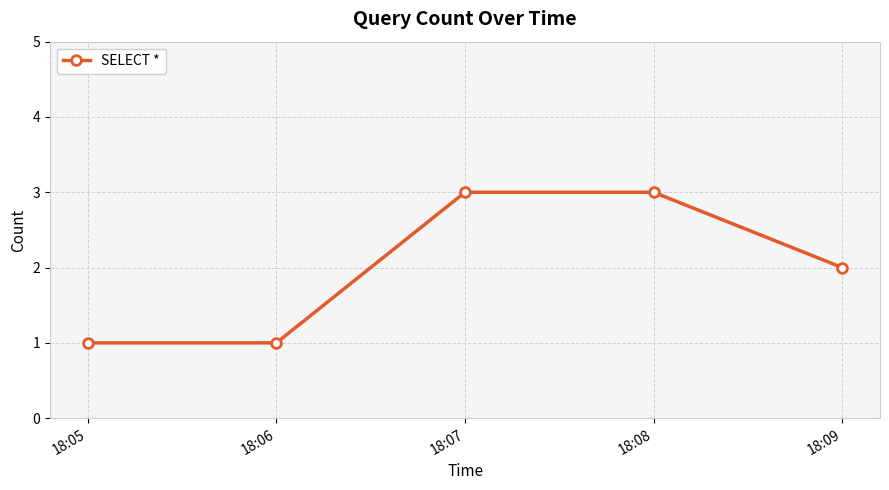

True or false: the data has more than 1 interior local peaks.

False